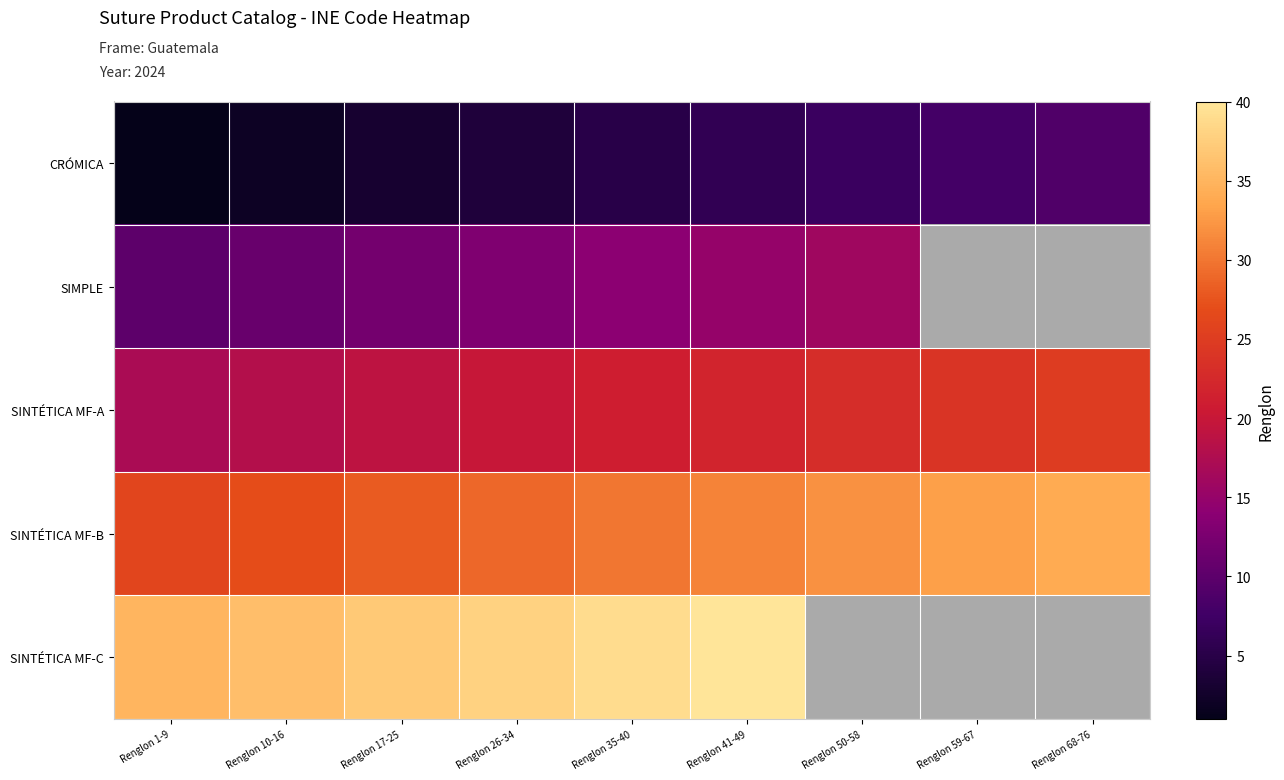

How many series are shown in this chart?

5